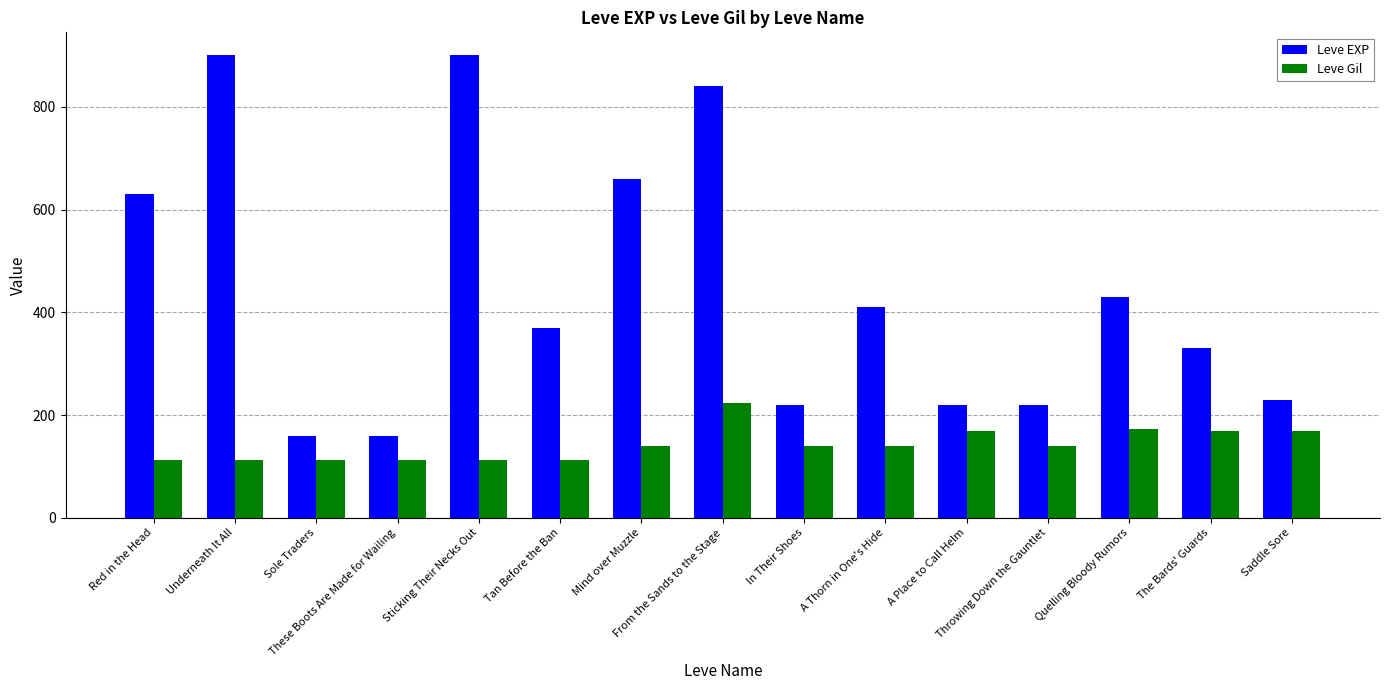

Does the chart contain stacked bars?

No